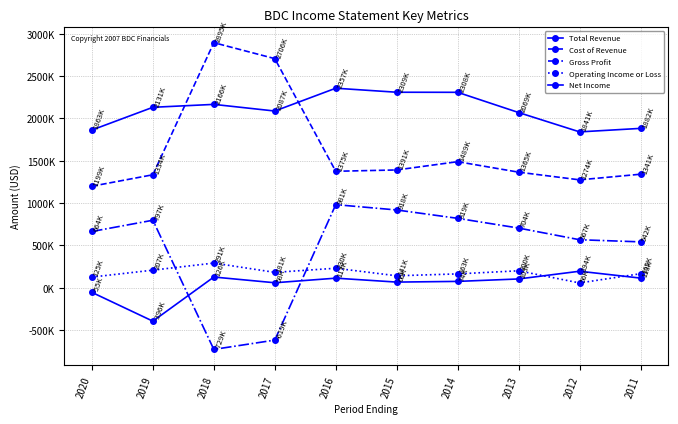

Reading right to left, extract all data points from this chart.

Total Revenue: 2011=1882200	2012=1840700	2013=2069200	2014=2308300	2015=2309200	2016=2356700	2017=2087200	2018=2165700	2019=2131300	2020=1862700
Cost of Revenue: 2011=1340700	2012=1274100	2013=1364800	2014=1488800	2015=1391000	2016=1375400	2017=2706300	2018=2894800	2019=1334300	2020=1198700
Gross Profit: 2011=541500	2012=566600	2013=704400	2014=819400	2015=918200	2016=981300	2017=-619100	2018=-729100	2019=796900	2020=664000
Operating Income or Loss: 2011=165200	2012=56000	2013=199700	2014=163100	2015=140600	2016=229700	2017=181200	2018=291000	2019=207200	2020=125400
Net Income: 2011=113400	2012=194500	2013=103300	2014=74400	2015=66200	2016=112600	2017=58300	2018=126000	2019=-395500	2020=-55200